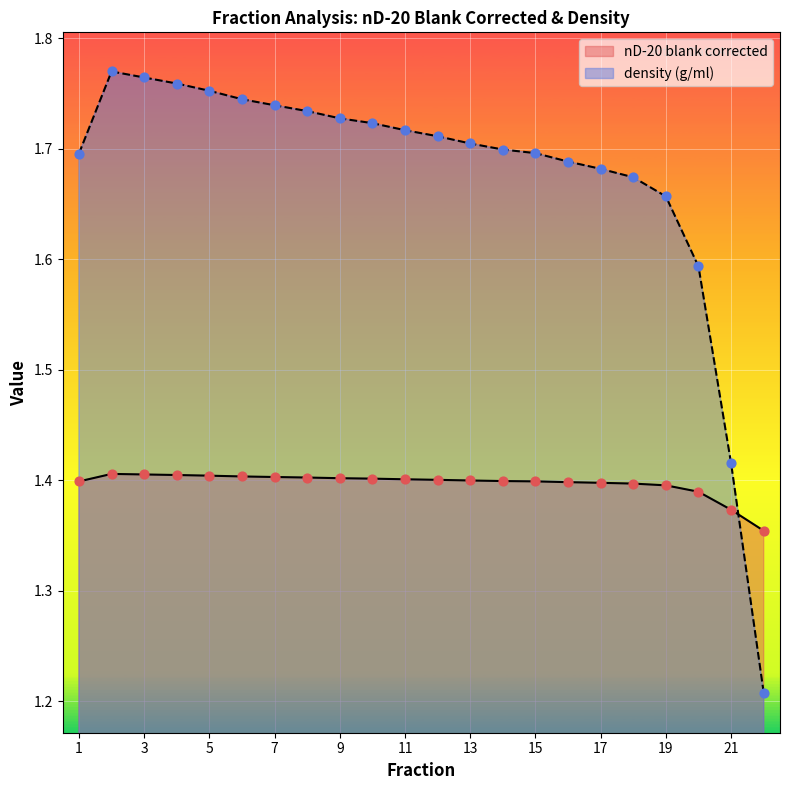

Which series has the largest total across all categories?

density (g/ml)